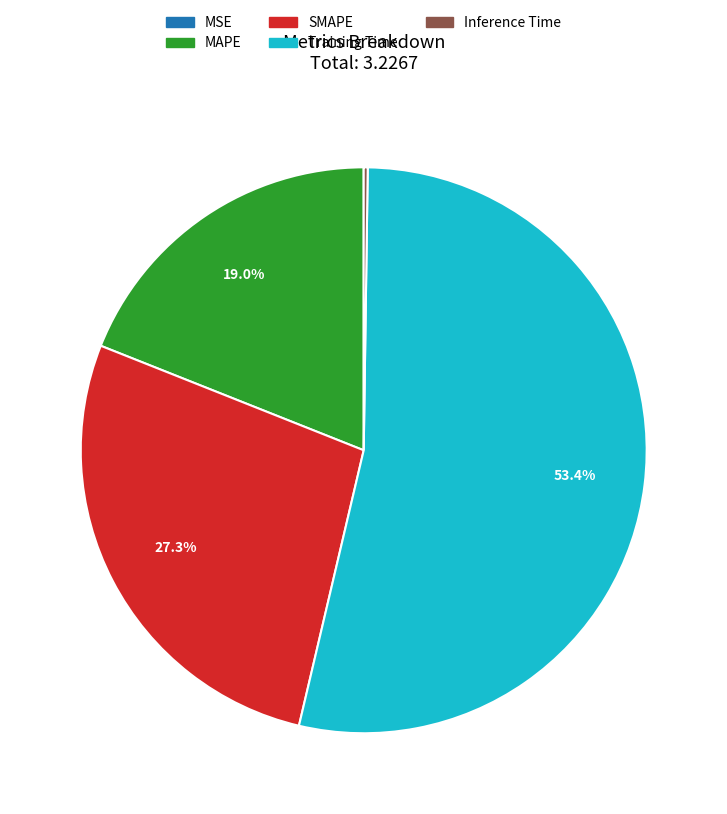

Is Training Time the majority of the pie?

Yes